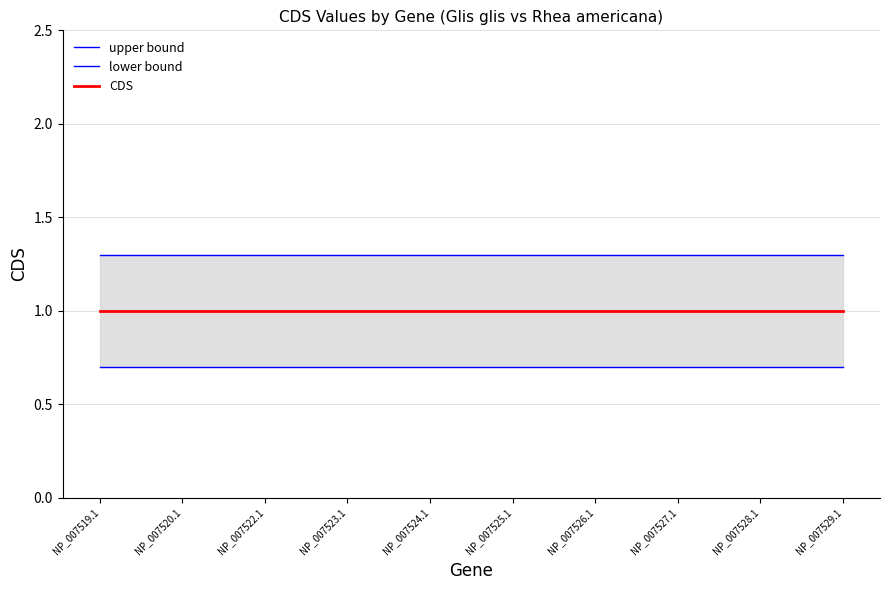

What is the label of the 9th point from the left?

NP_007528.1